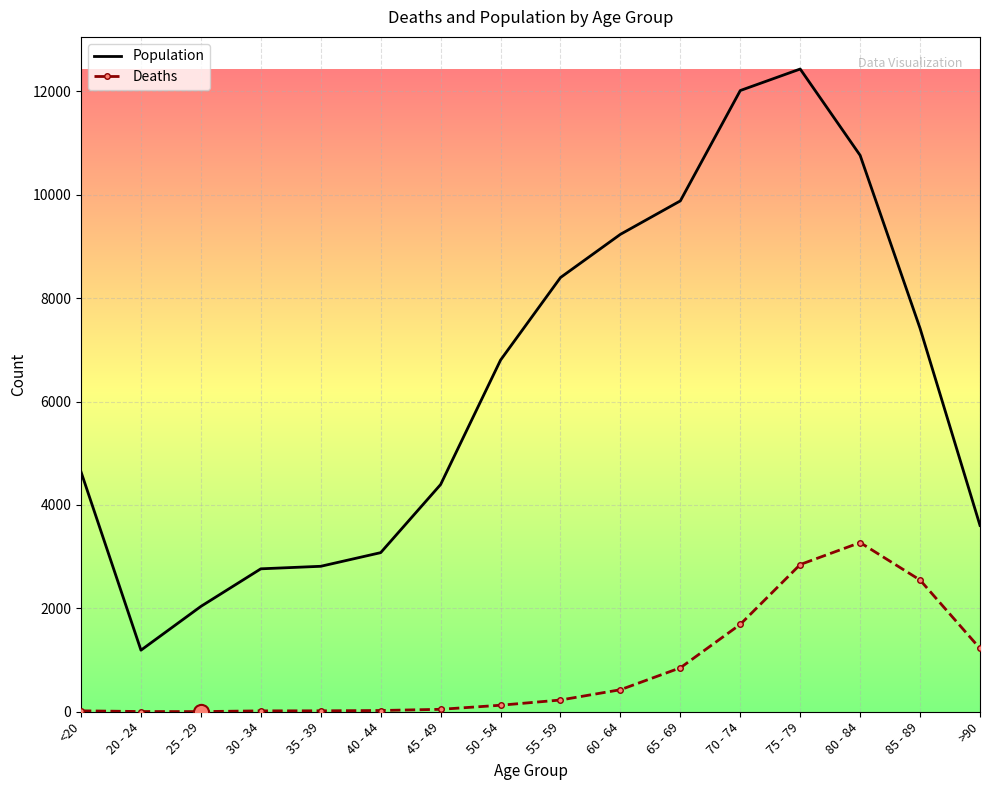

Which series changed the most between 20 - 24 and 65 - 69?

Population